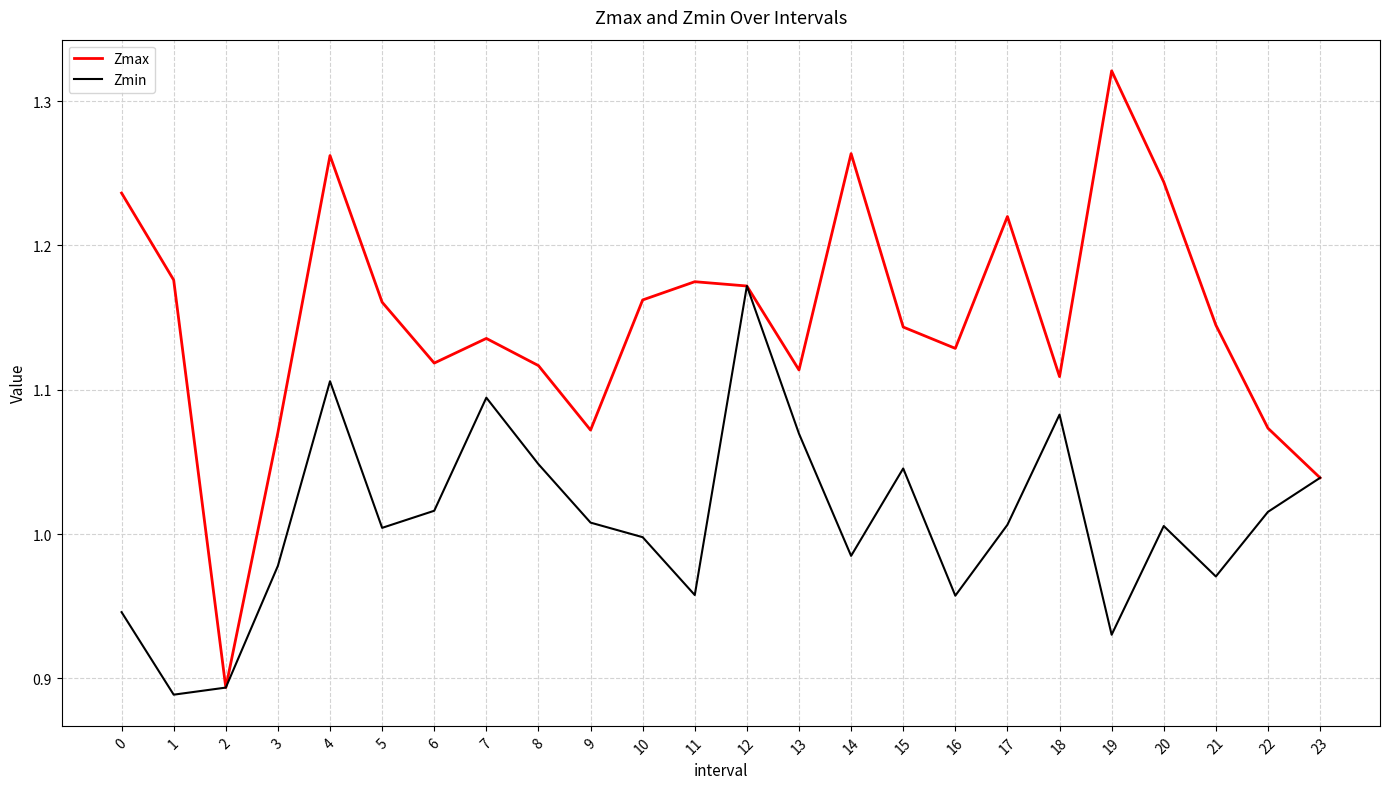

The value of Zmin at 21 is 1.0. True or false?

True